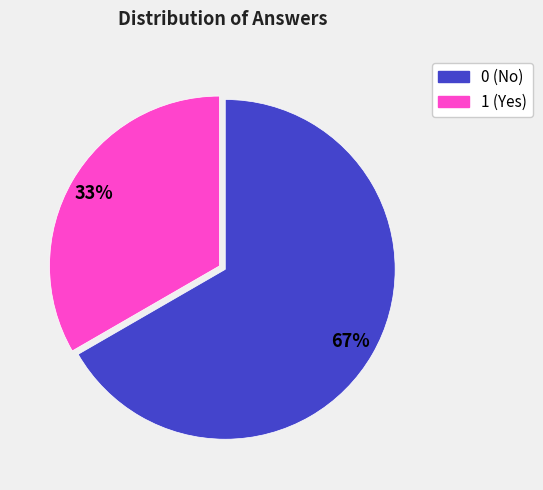

Which has a higher value, 0 or 1?

0